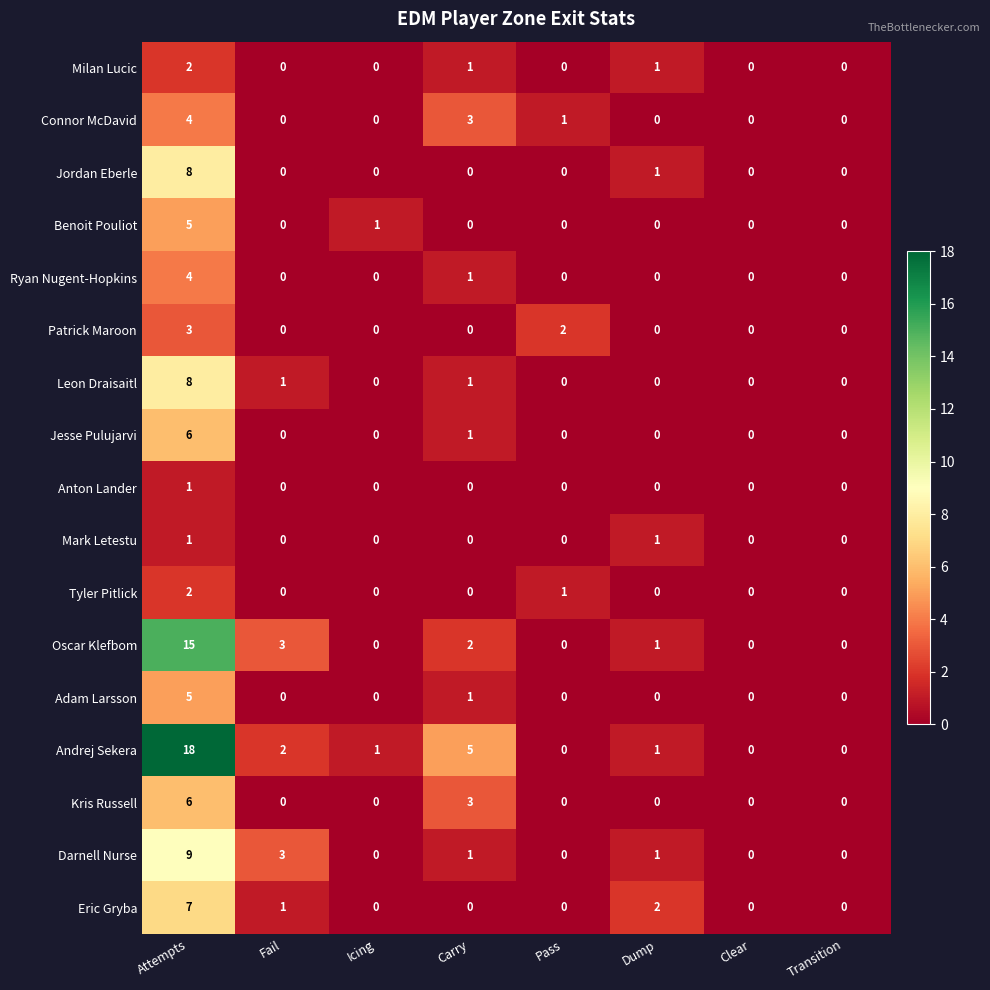

Is it true that Ryan Nugent-Hopkins equals 2 at Transition?

False